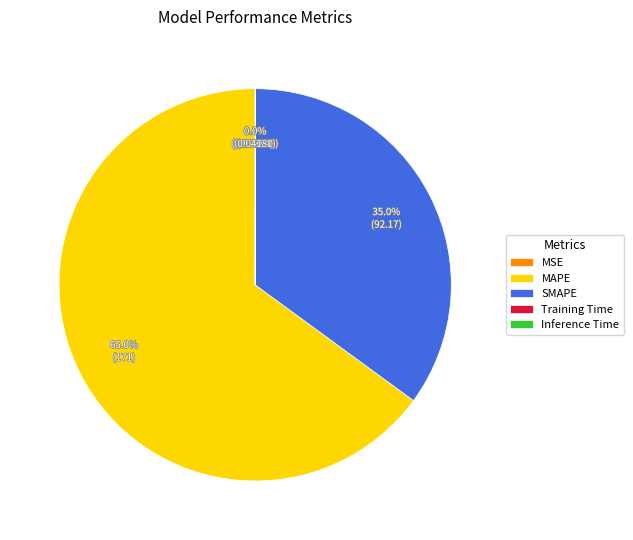

What is the largest slice in the pie chart?

MAPE